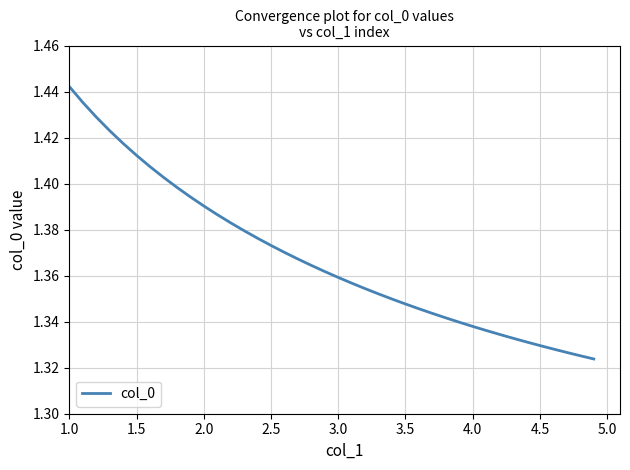

What is the smallest value displayed?

1.3